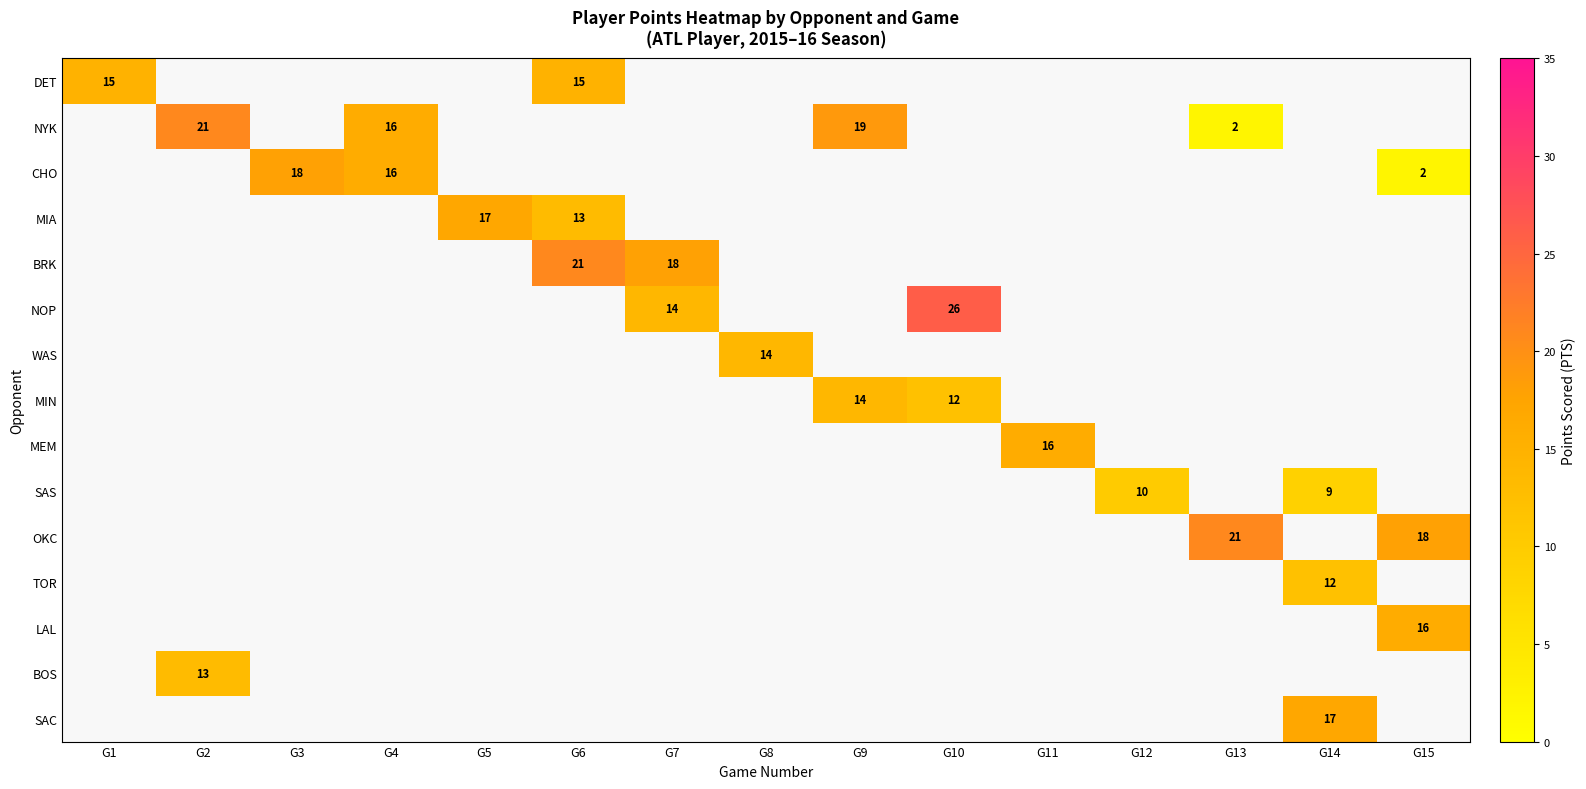

At how many categories does at least one series exceed 3?

15